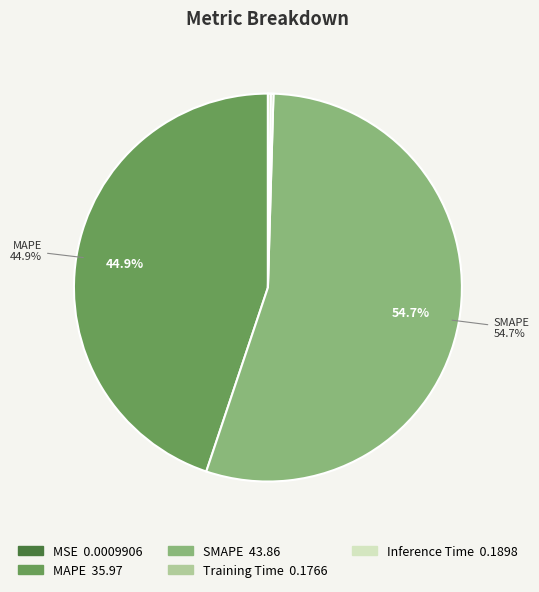

Which category has the biggest portion of the pie?

SMAPE